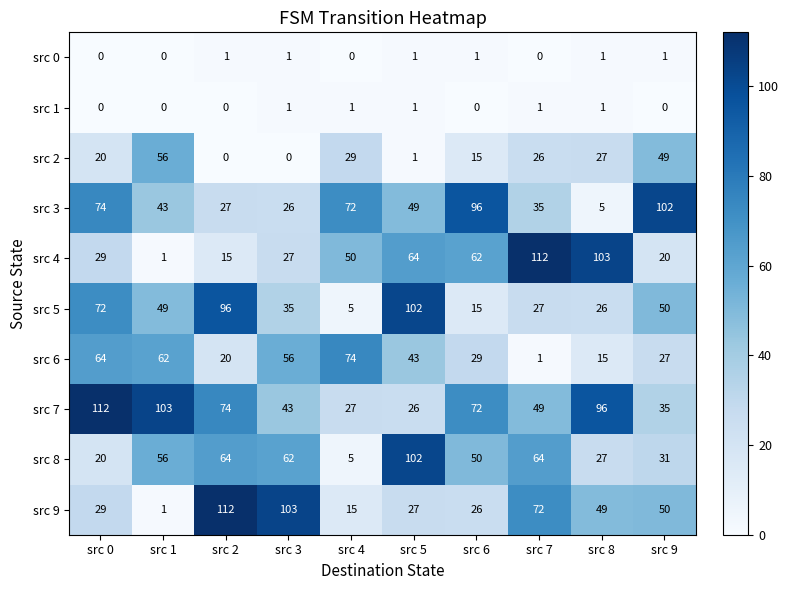

What is the spread (max minus min) of values at src 0?

112